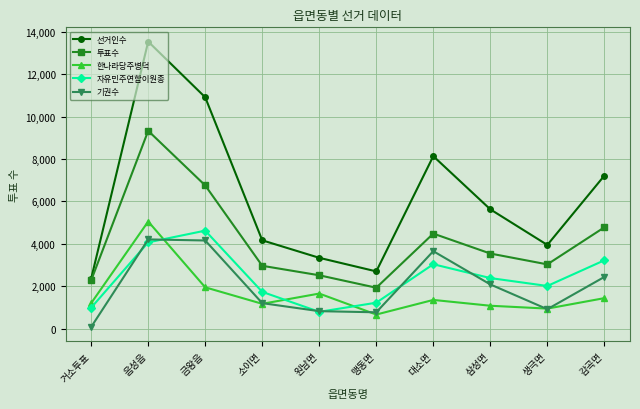

Which series has the largest total across all categories?

선거인수